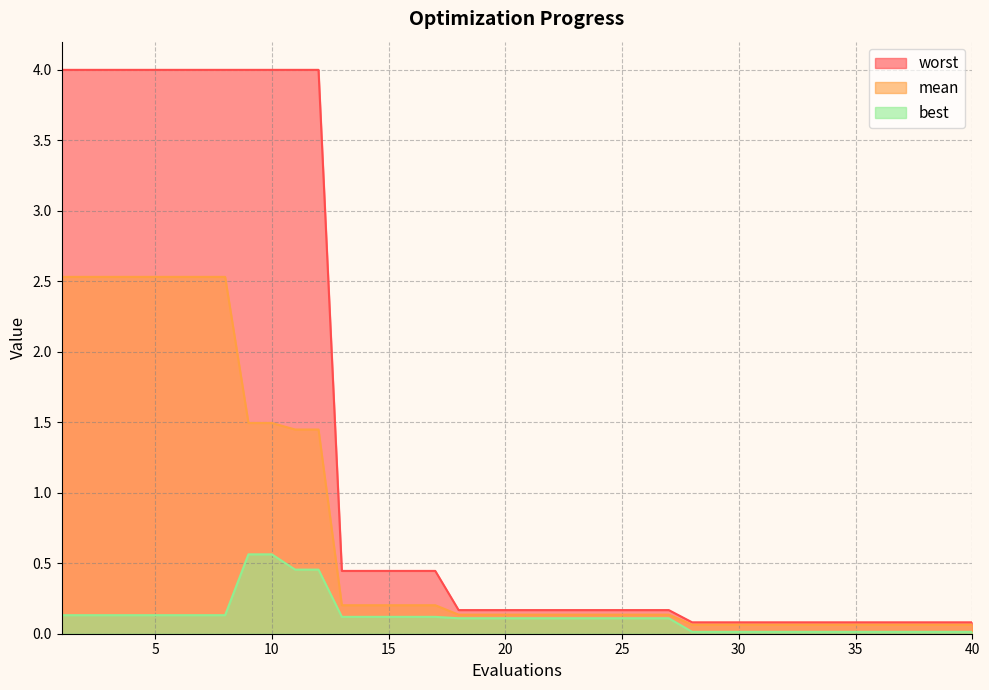

What are all the series names shown in the legend?

worst, mean, best